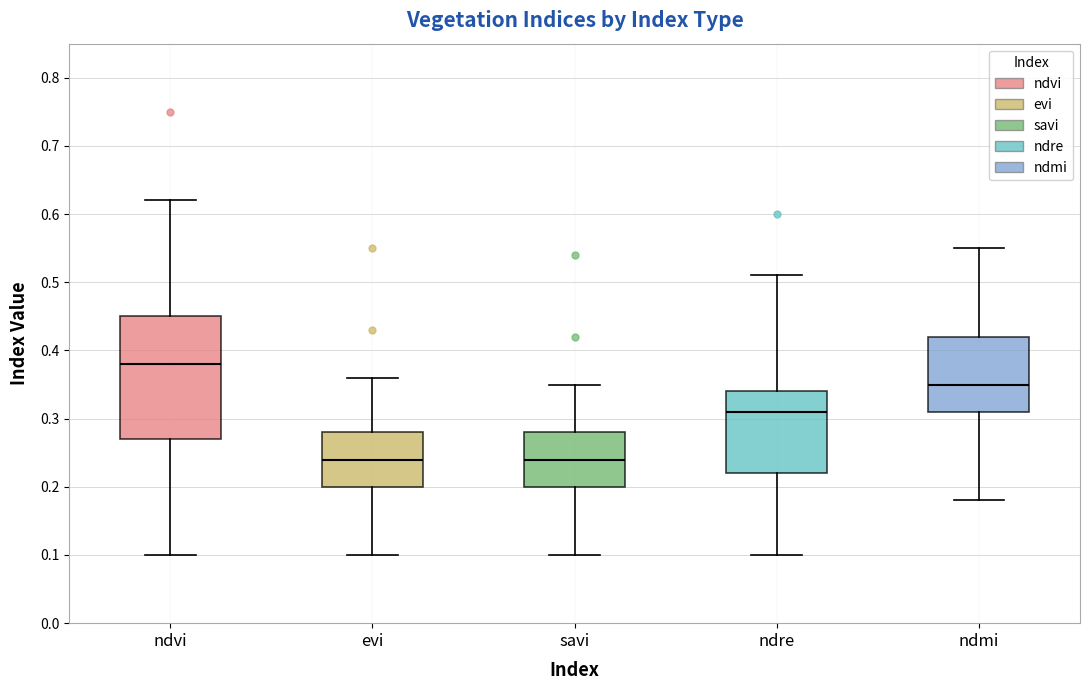

Comparing the boxes themselves (not the whiskers), which one is the tallest?

ndvi